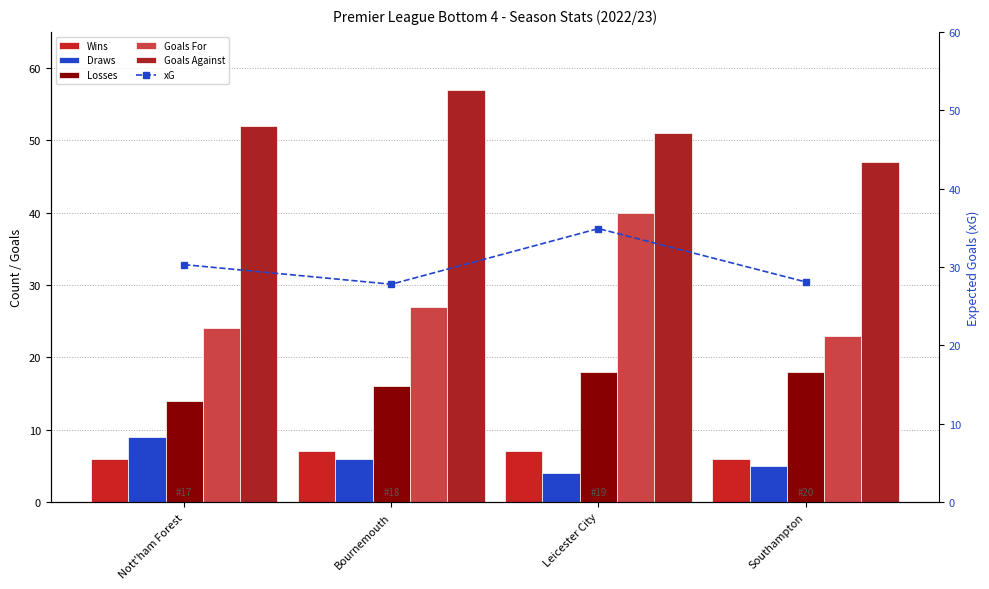

Which category has the highest value in the xG series?

Leicester City